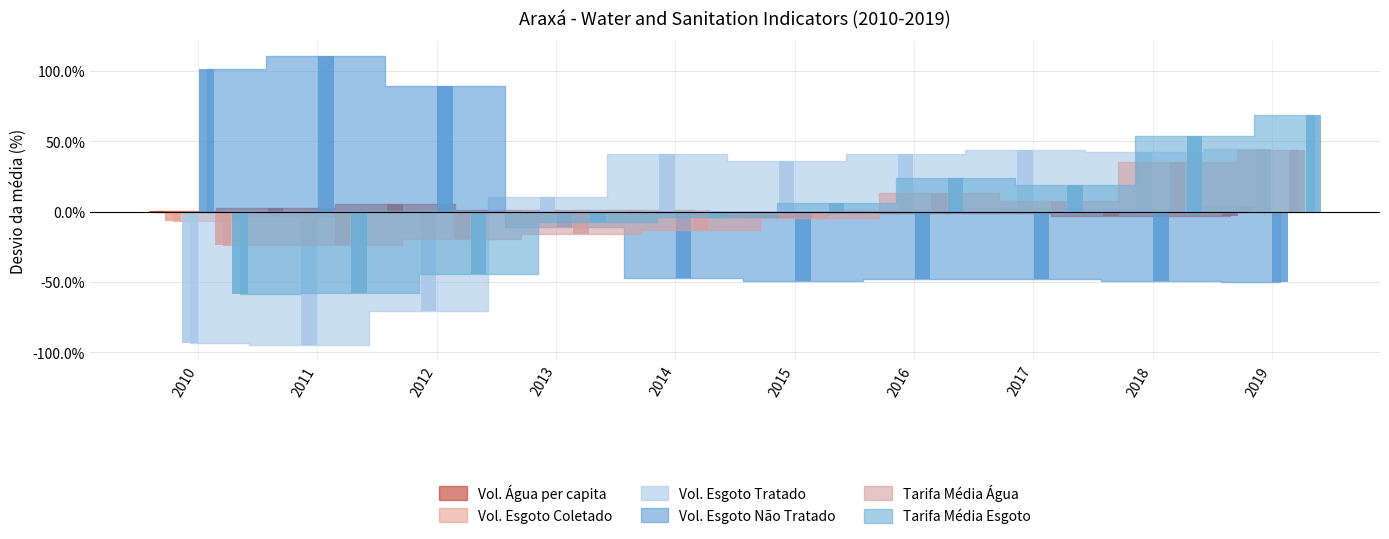

Are the bars horizontal?

No